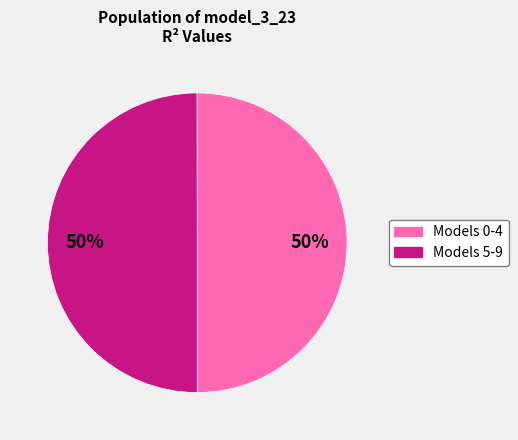

To the nearest percent, what is the combined percentage of Models 5-9 and Models 0-4?

100%